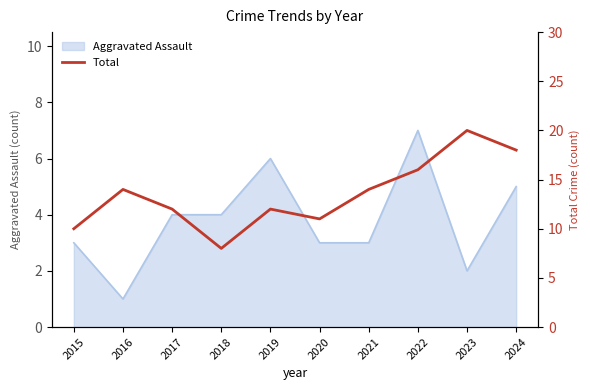

At which label does Aggravated Assault reach its minimum?

2016